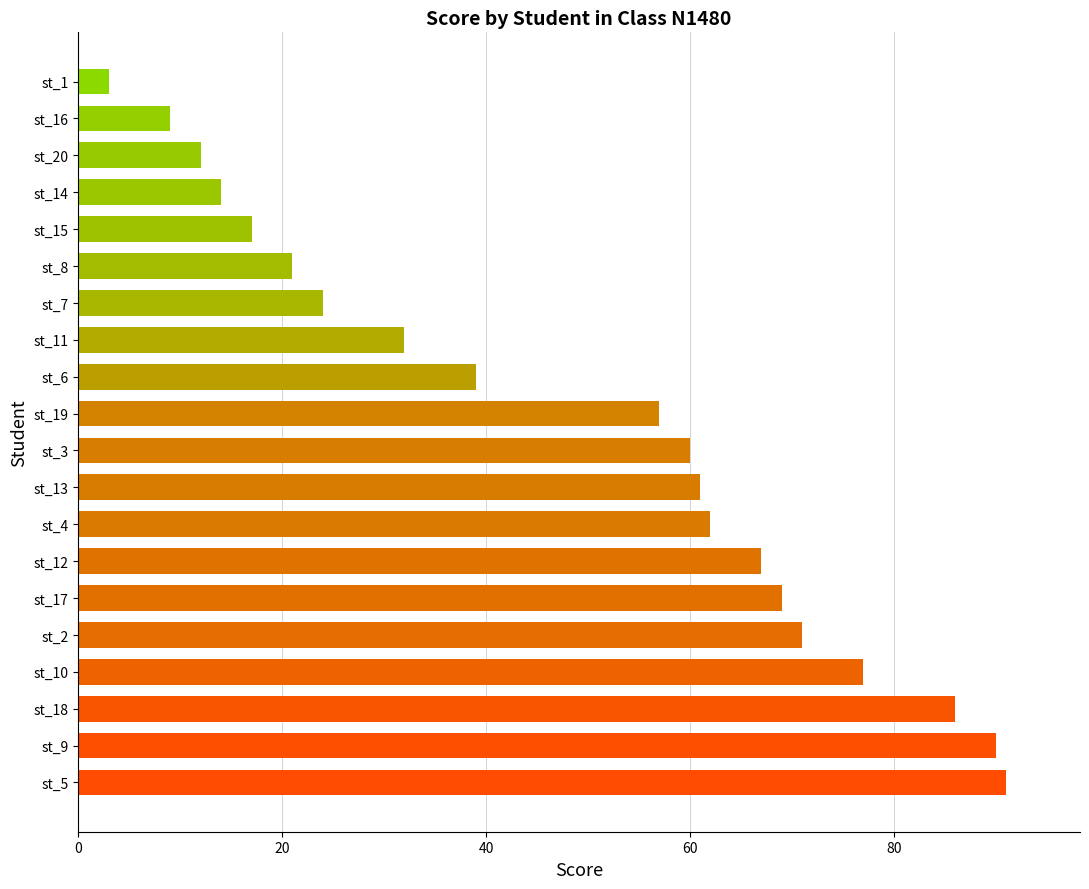

What value does the data have at st_11?

32